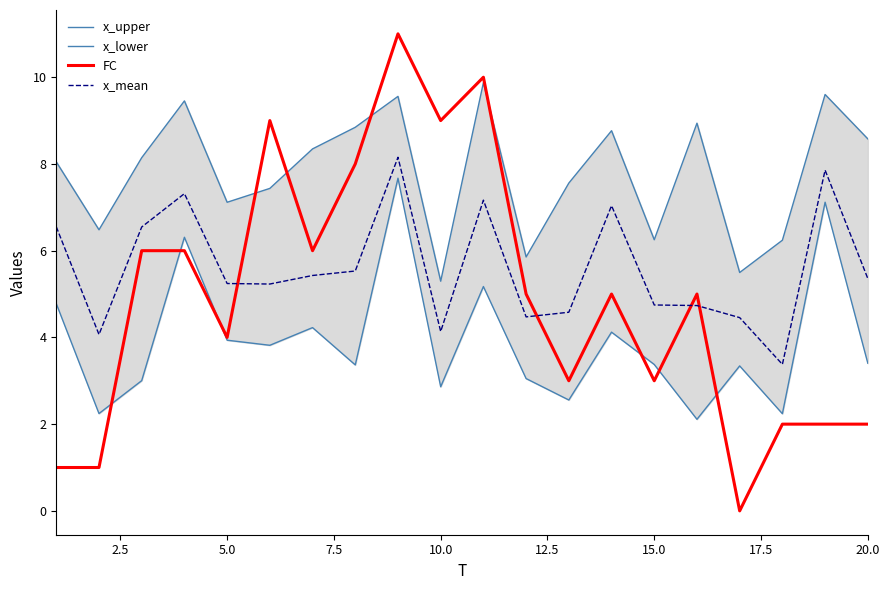

How many lines are shown in the chart?

4